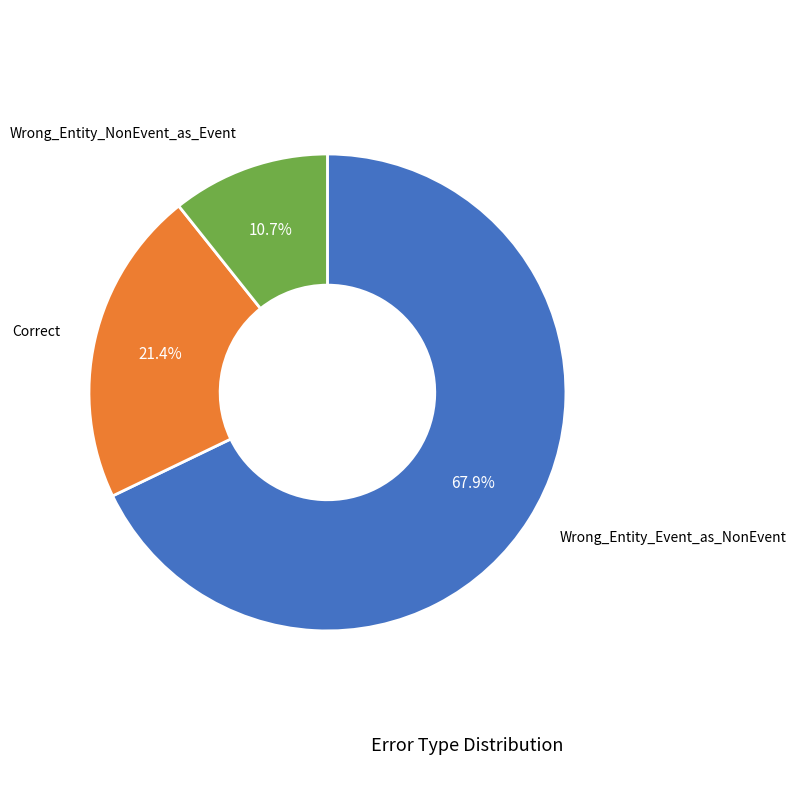

To the nearest percent, what is the average slice percentage?

33%